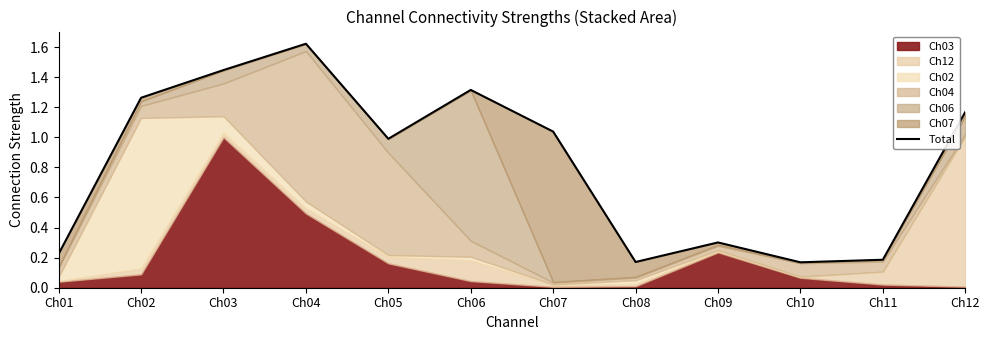

Reading left to right, list all the values displayed in this chart.

Ch01=0.2	Ch02=1.3	Ch03=1.4	Ch04=1.6	Ch05=1.0	Ch06=1.3	Ch07=1.0	Ch08=0.2	Ch09=0.3	Ch10=0.2	Ch11=0.2	Ch12=1.2